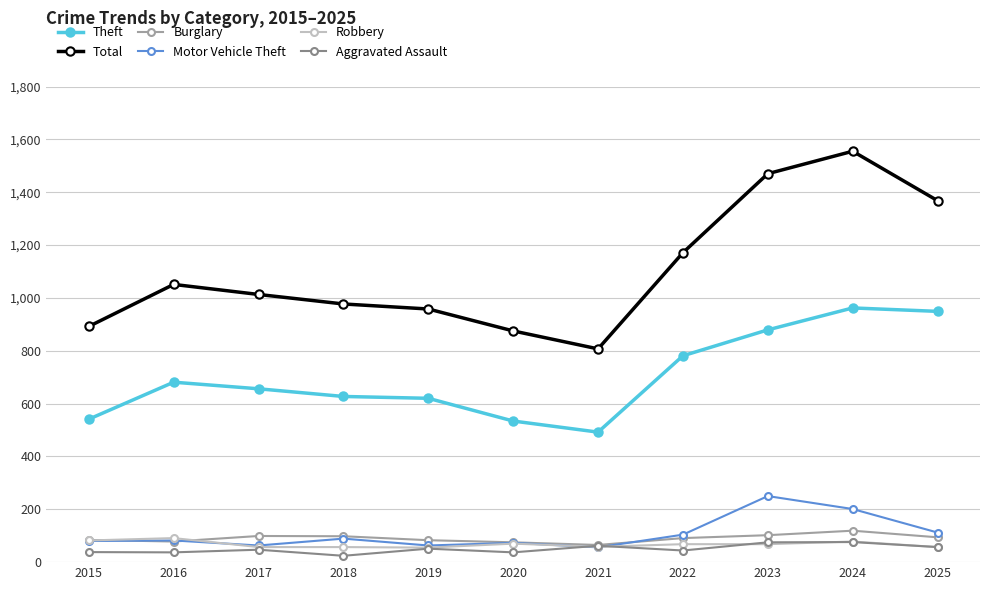

True or false: Robbery and Total intersect in this chart.

False